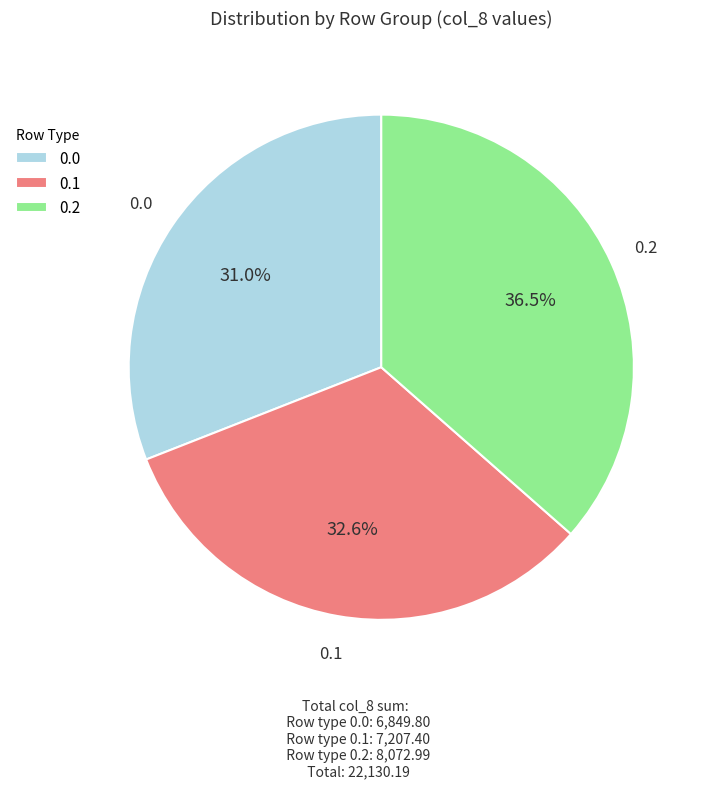

How much of the chart is everything except 0.2?

63.5%